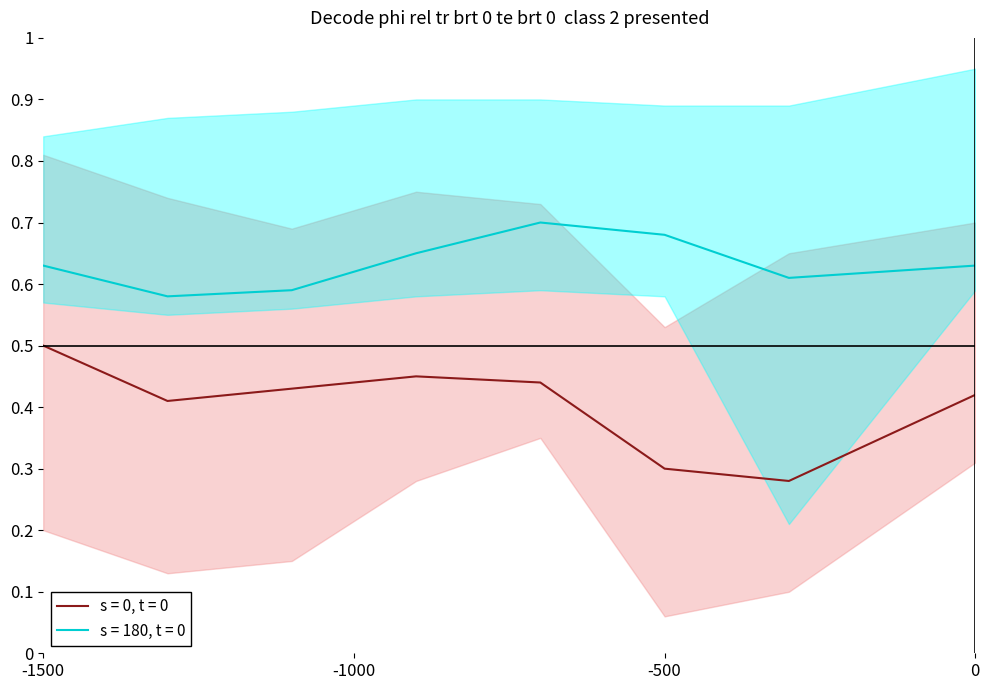

Reading left to right, extract all data points from this chart.

s = 0, t = 0: 0=0.5	1=0.4	2=0.4	3=0.5	4=0.4	5=0.3	6=0.3	7=0.4
s = 180, t = 0: 0=0.6	1=0.6	2=0.6	3=0.7	4=0.7	5=0.7	6=0.6	7=0.6
s0_lower: 0=0.2	1=0.1	2=0.1	3=0.3	4=0.3	5=0.1	6=0.1	7=0.3
s0_upper: 0=0.8	1=0.7	2=0.7	3=0.8	4=0.7	5=0.5	6=0.7	7=0.7
s180_lower: 0=0.6	1=0.6	2=0.6	3=0.6	4=0.6	5=0.6	6=0.2	7=0.6
s180_upper: 0=0.8	1=0.9	2=0.9	3=0.9	4=0.9	5=0.9	6=0.9	7=0.9